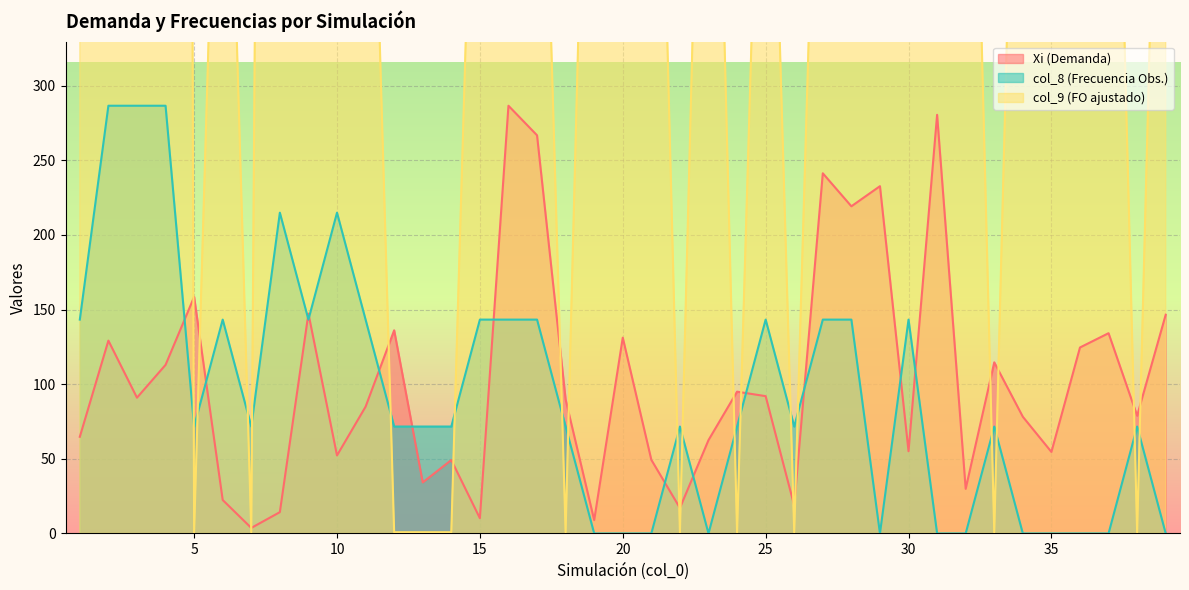

How many intersections are there between Xi and col_9?

18